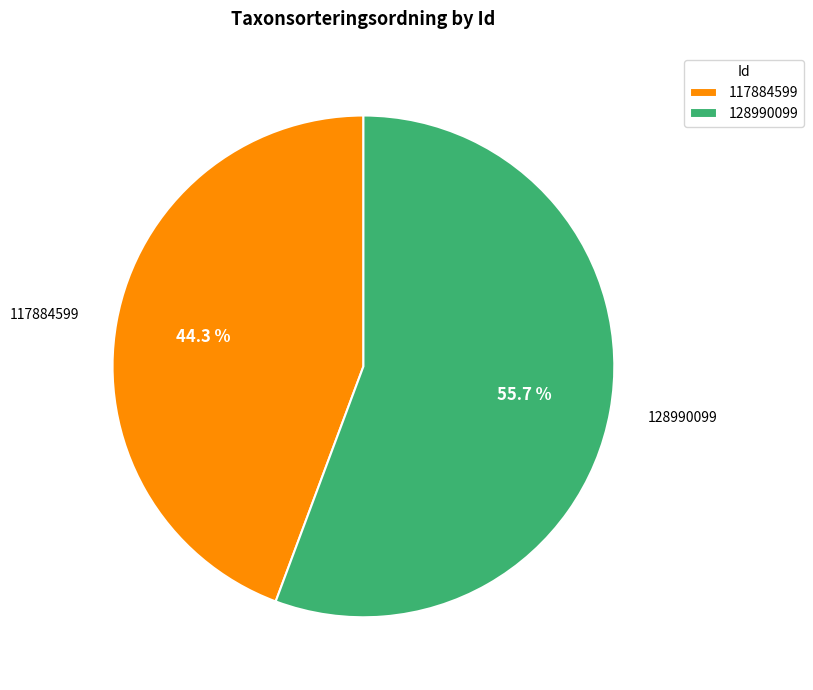

To the nearest percent, what is the average slice percentage?

50%